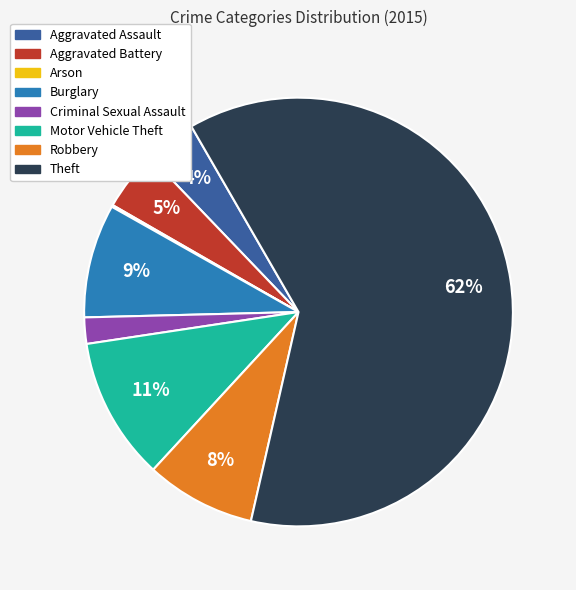

To the nearest percent, what percentage of the pie is Burglary?

9%